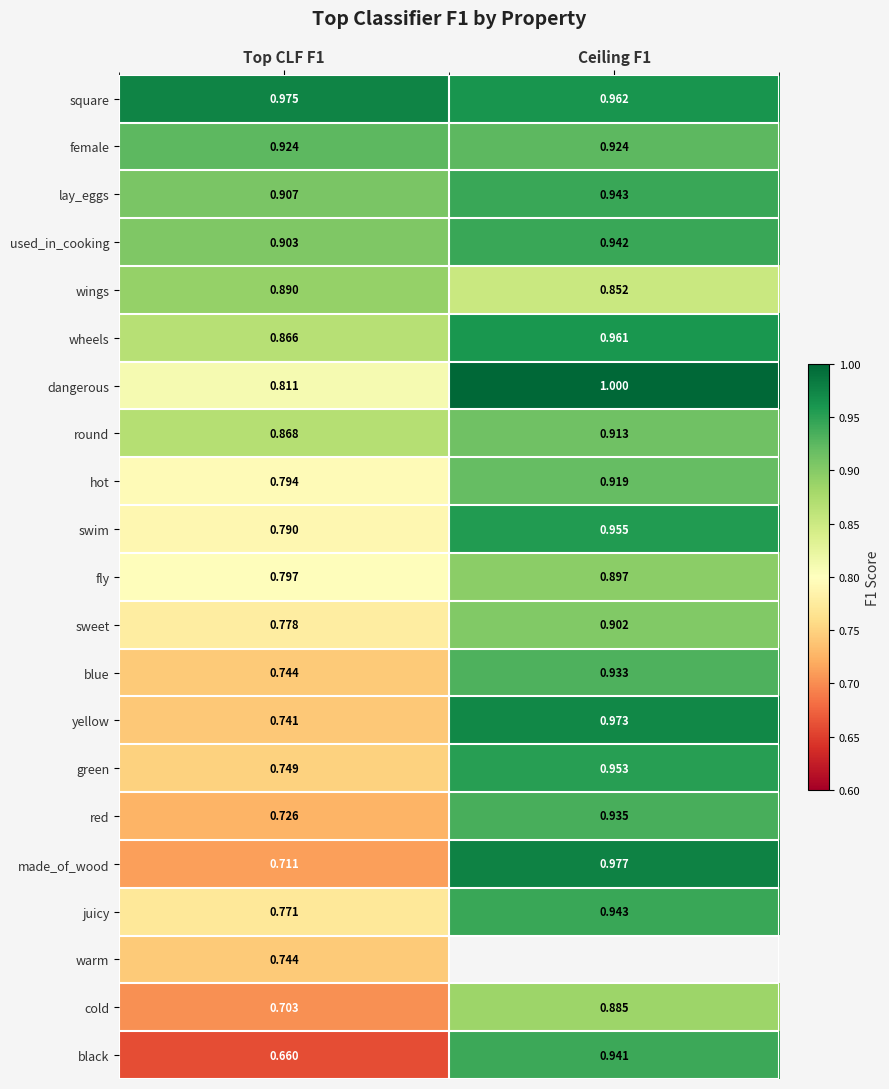

Is the value of hot at Ceiling F1 greater than the value of juicy at Ceiling F1?

No